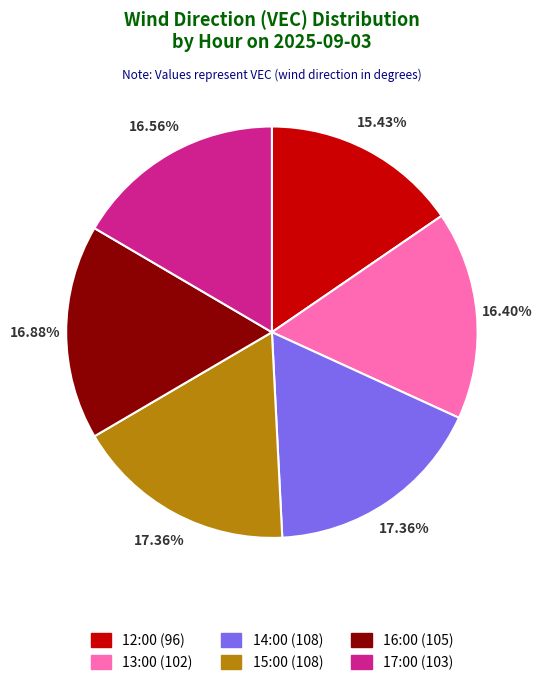

Which has a higher value, 12:00 or 16:00?

16:00